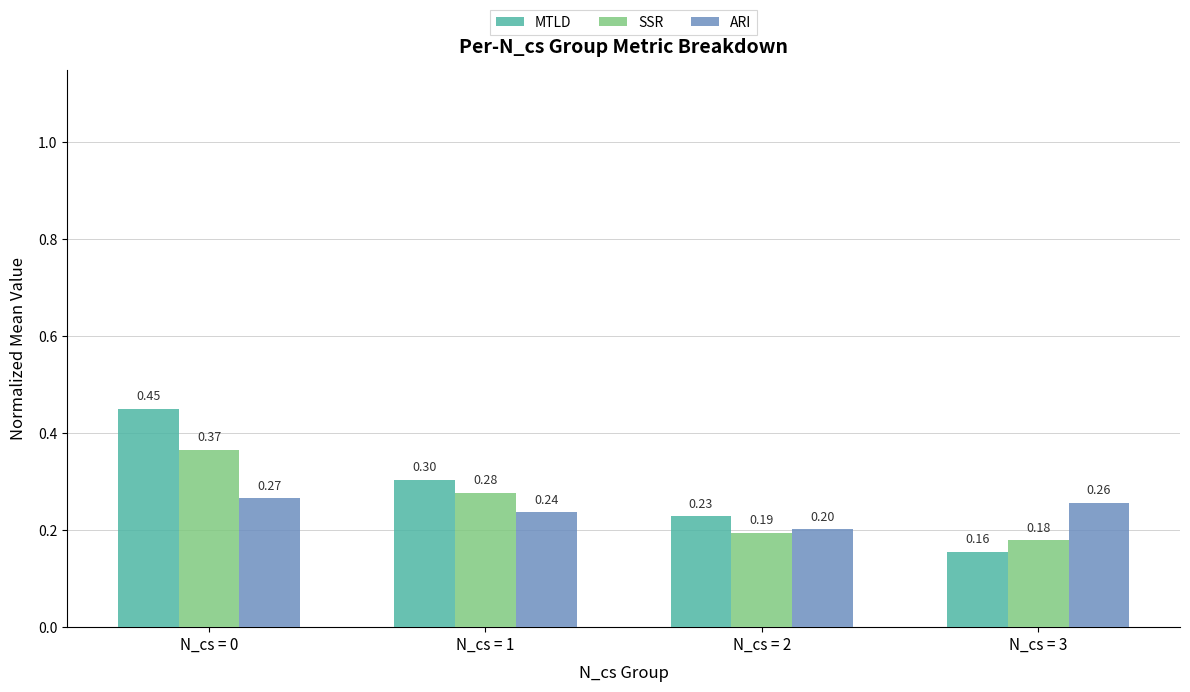

Rank the series at N_cs = 3 from lowest to highest value.

MTLD, SSR, ARI